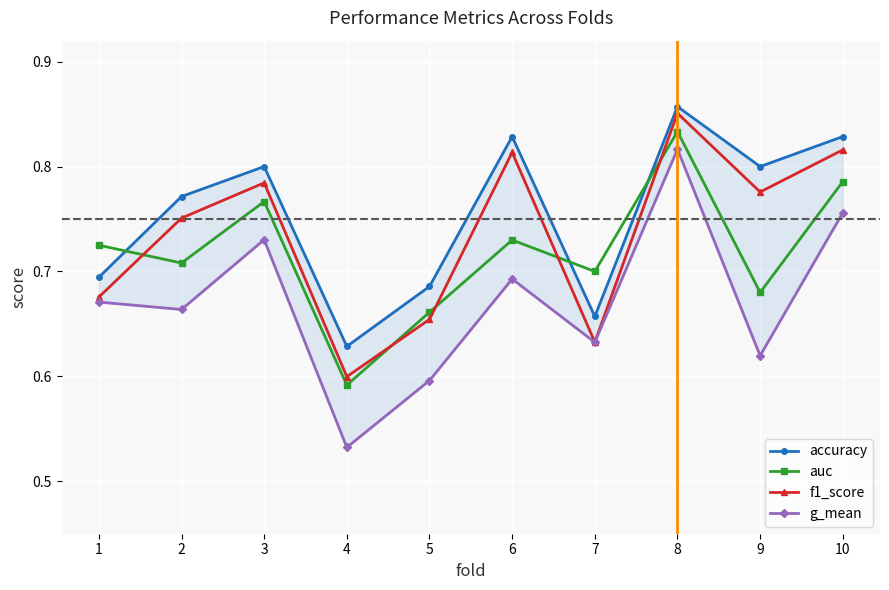

What is the sum of the auc values at 4 and 9?

1.3